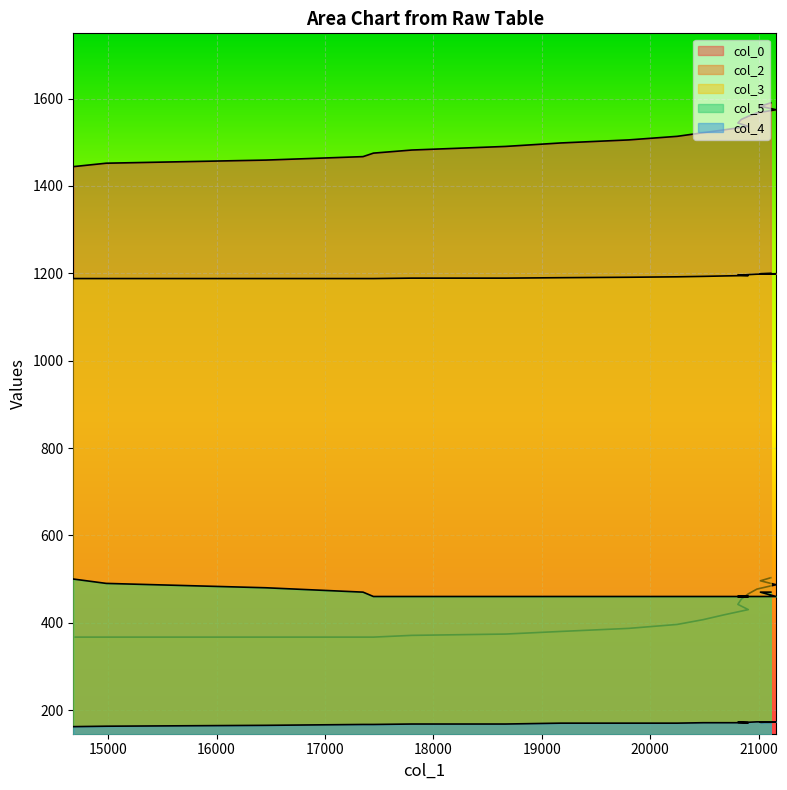

Between 14678 and 14982, which is larger?

14982